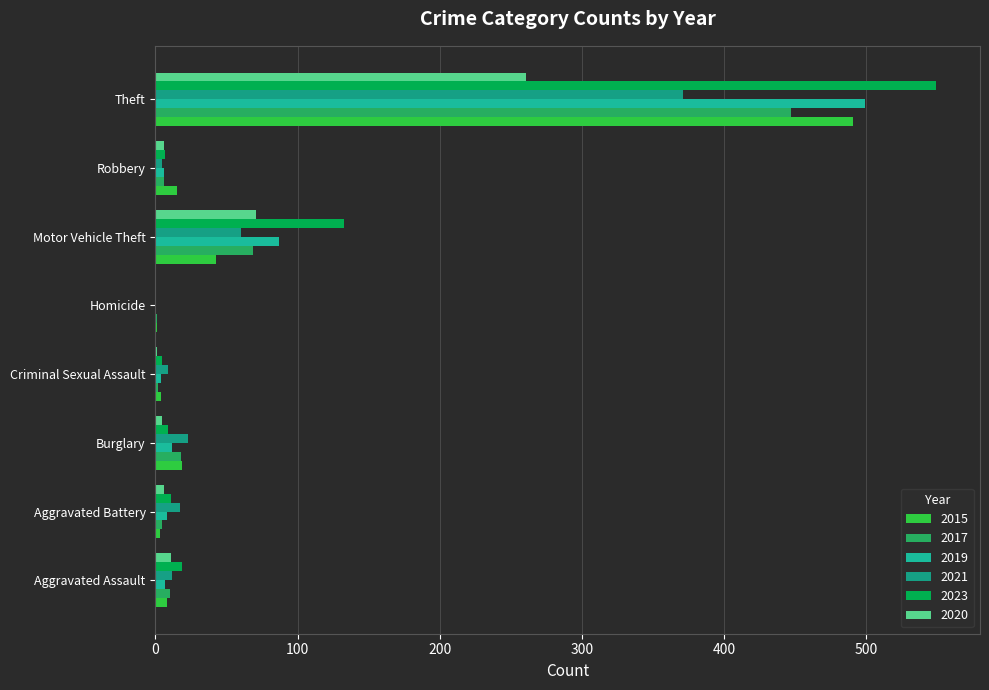

What position from the left is Theft?

8